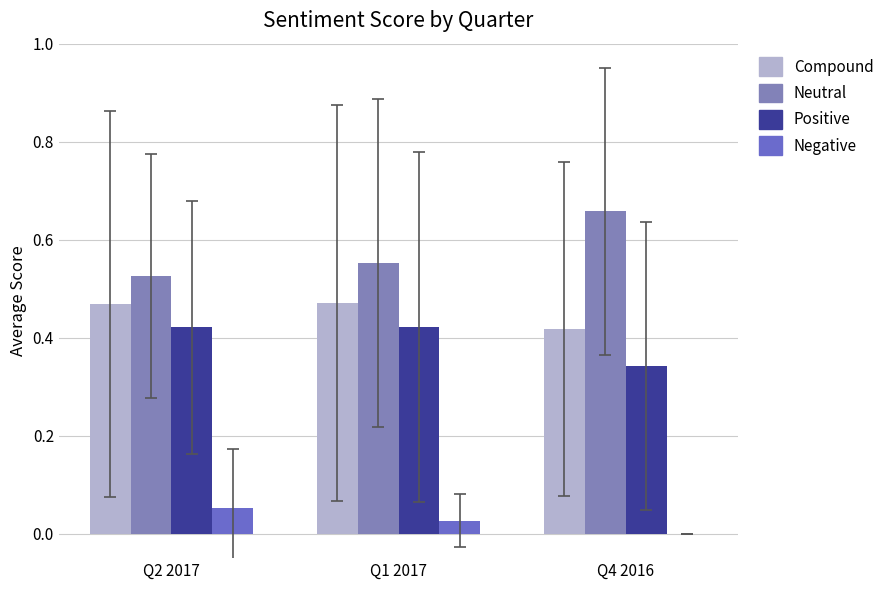

Rank the series at Q4 2016 from lowest to highest value.

Negative, Positive, Compound, Neutral